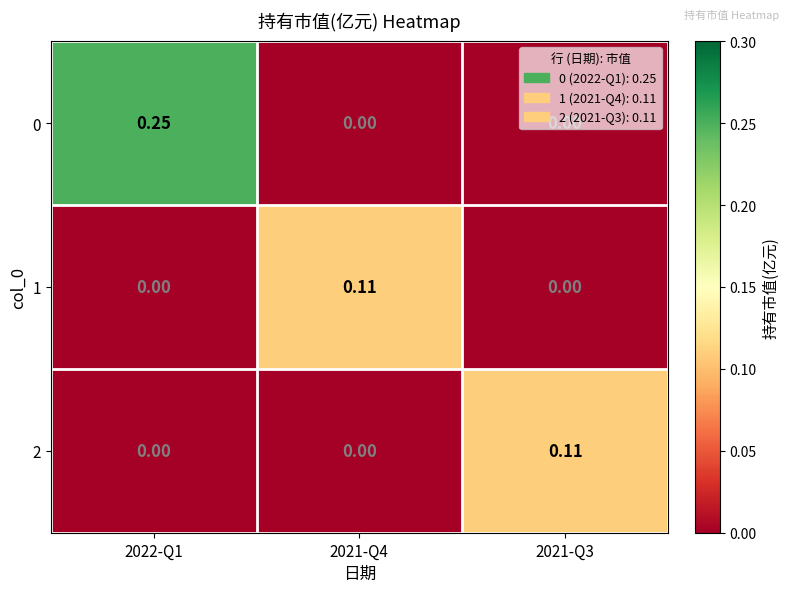

Is the value of 2 at 2021-Q4 greater than the value of 0 at 2022-Q1?

No